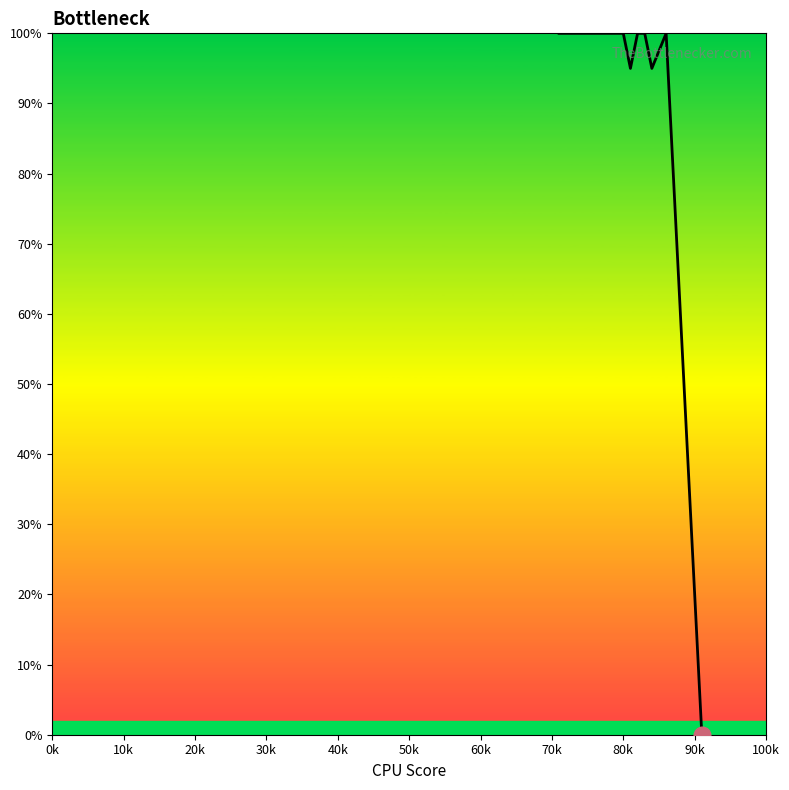

How many categories are shown in the chart?

16